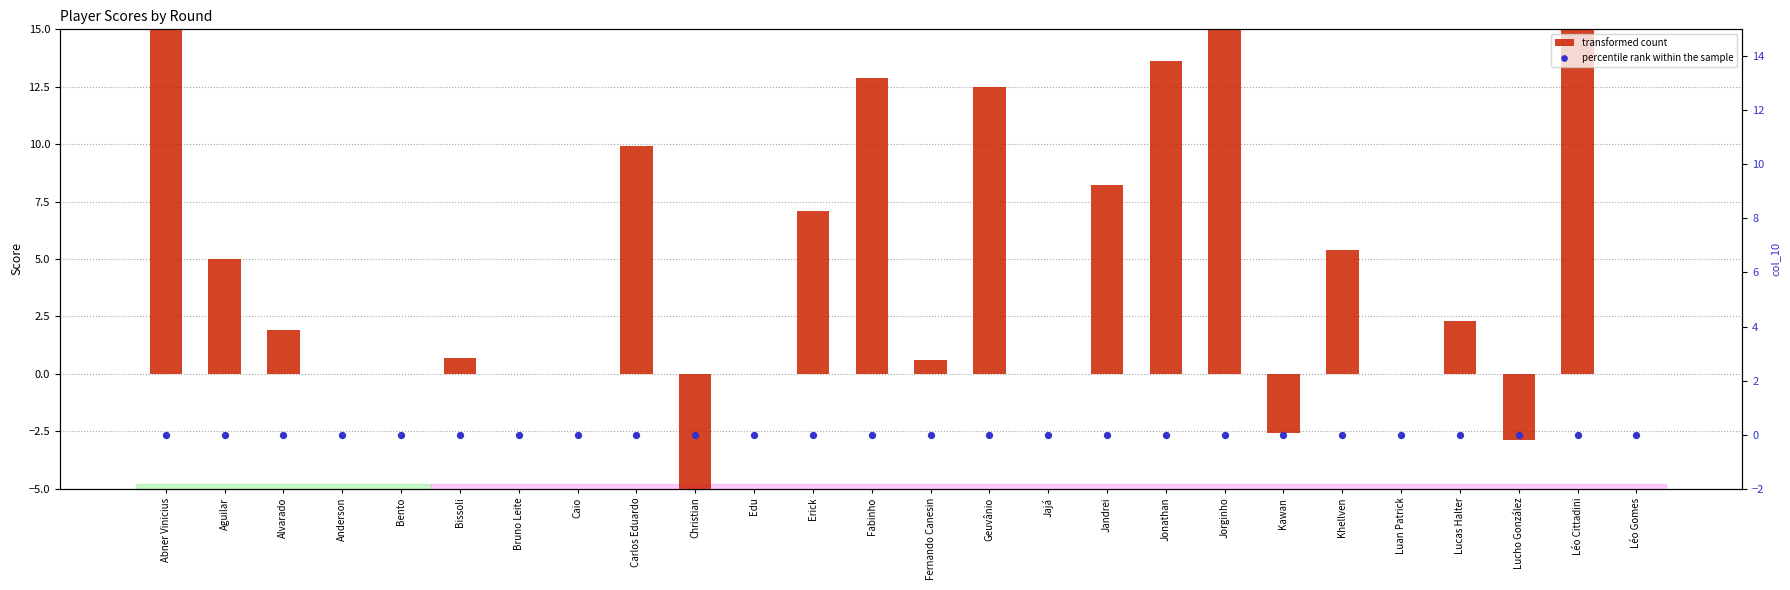

Which series has the largest Y range (max minus min)?

transformed count